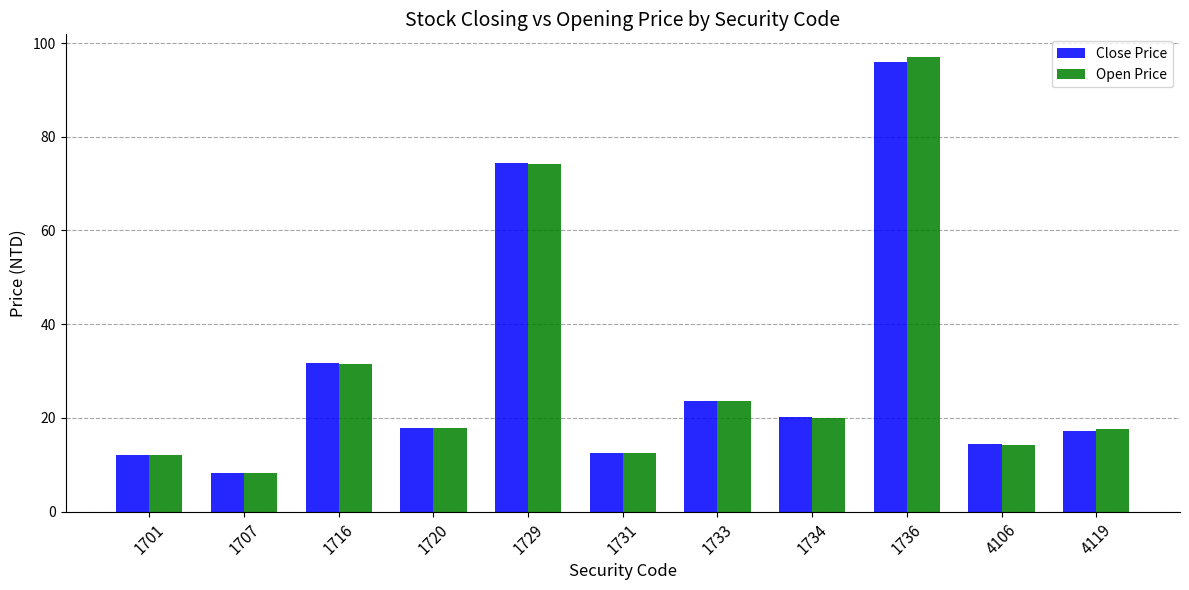

Rank the series by their maximum value, from highest to lowest.

Open Price, Close Price